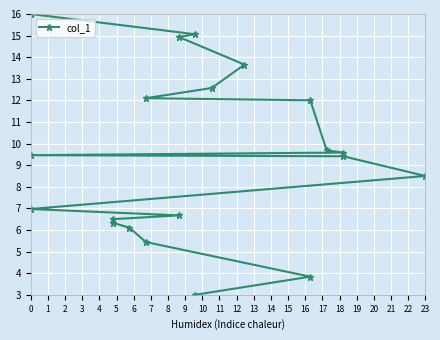

Reading left to right, transcribe all the data shown in this chart.

3.0	3.8	5.4	6.1	6.3	6.5	6.7	7.0	8.5	9.4	9.5	9.6	9.7	12.0	12.1	12.6	13.7	14.9	15.1	16.0